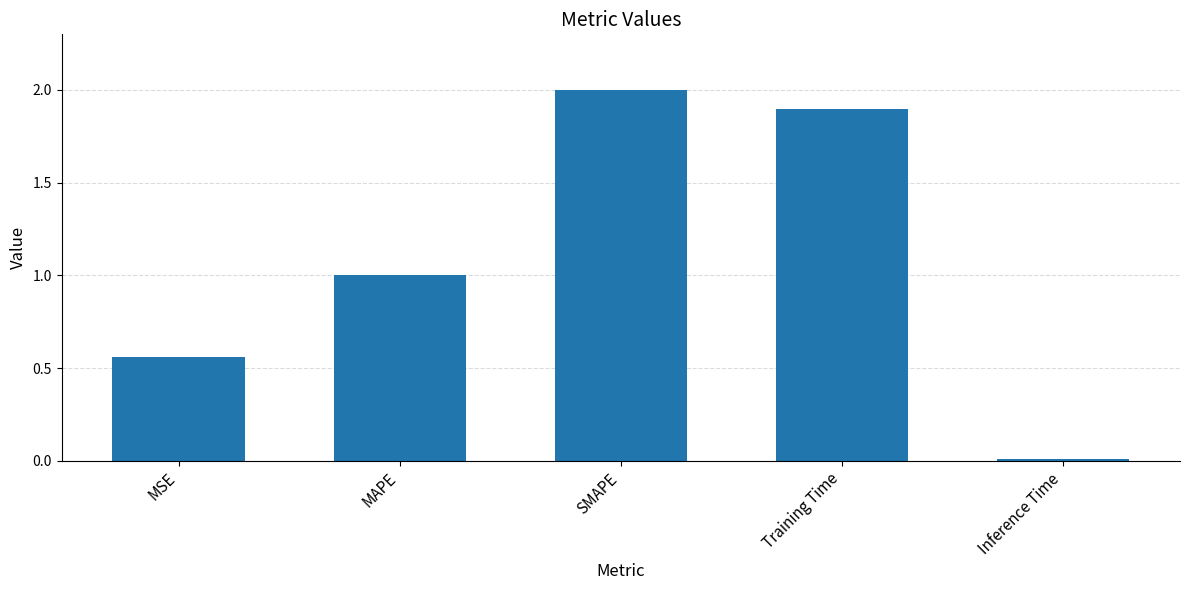

What position from the left is Training Time?

4